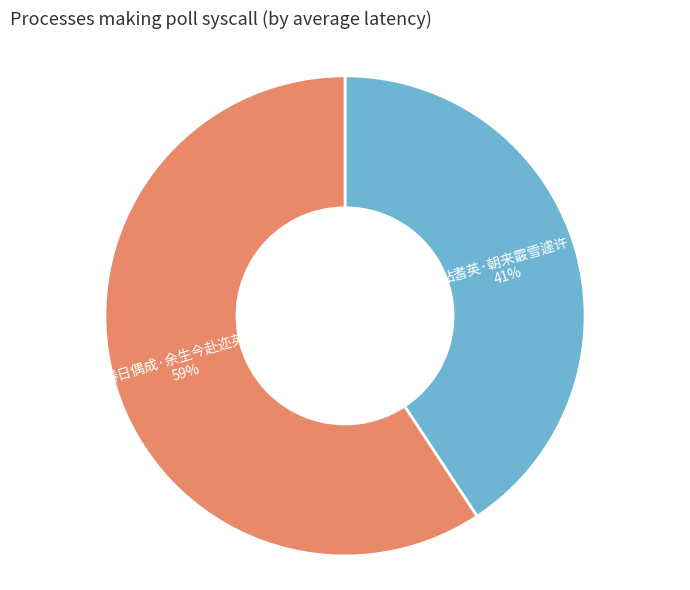

Count the number of slices in the pie.

2